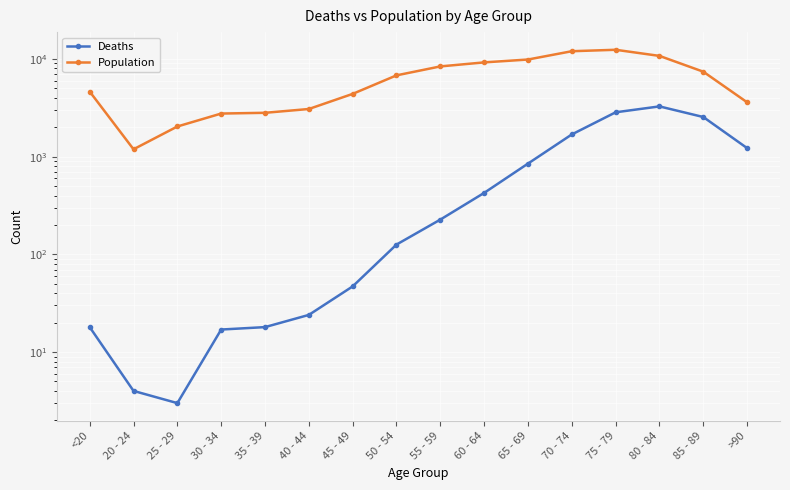

True or false: Deaths and Population cross at least once.

False